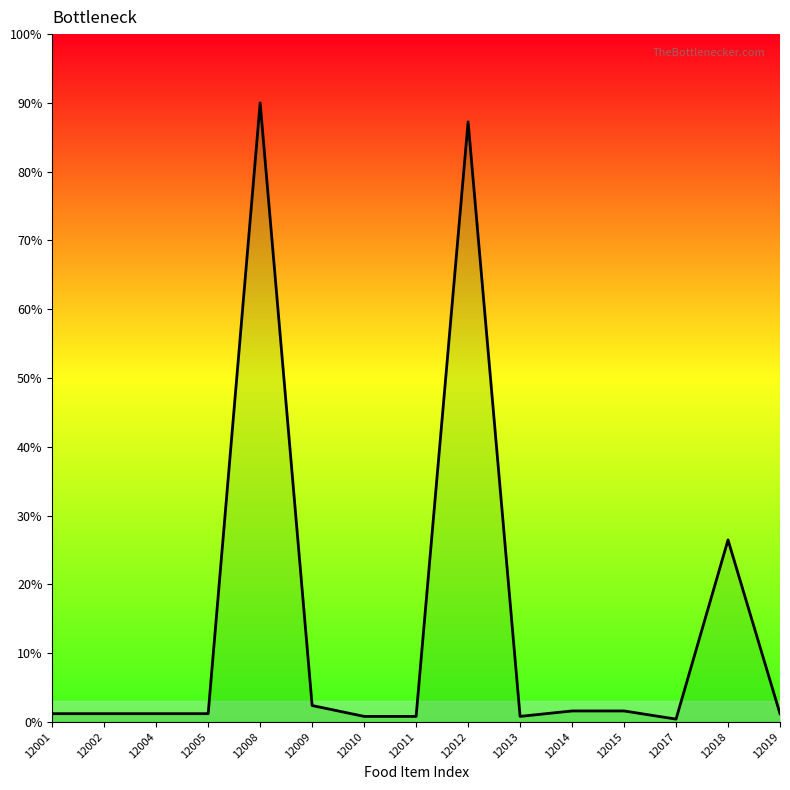

True or false: the data shows 0.4 at 12014.

False